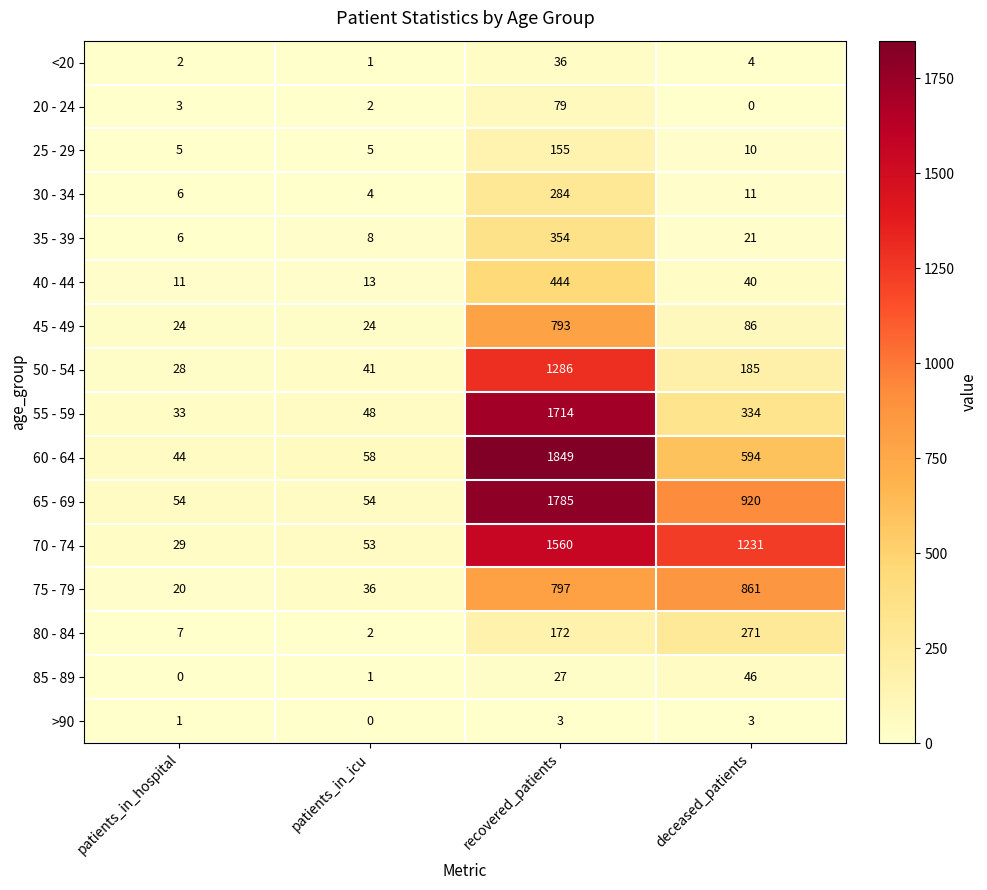

At which category does the chart reach its peak across all series?

recovered_patients